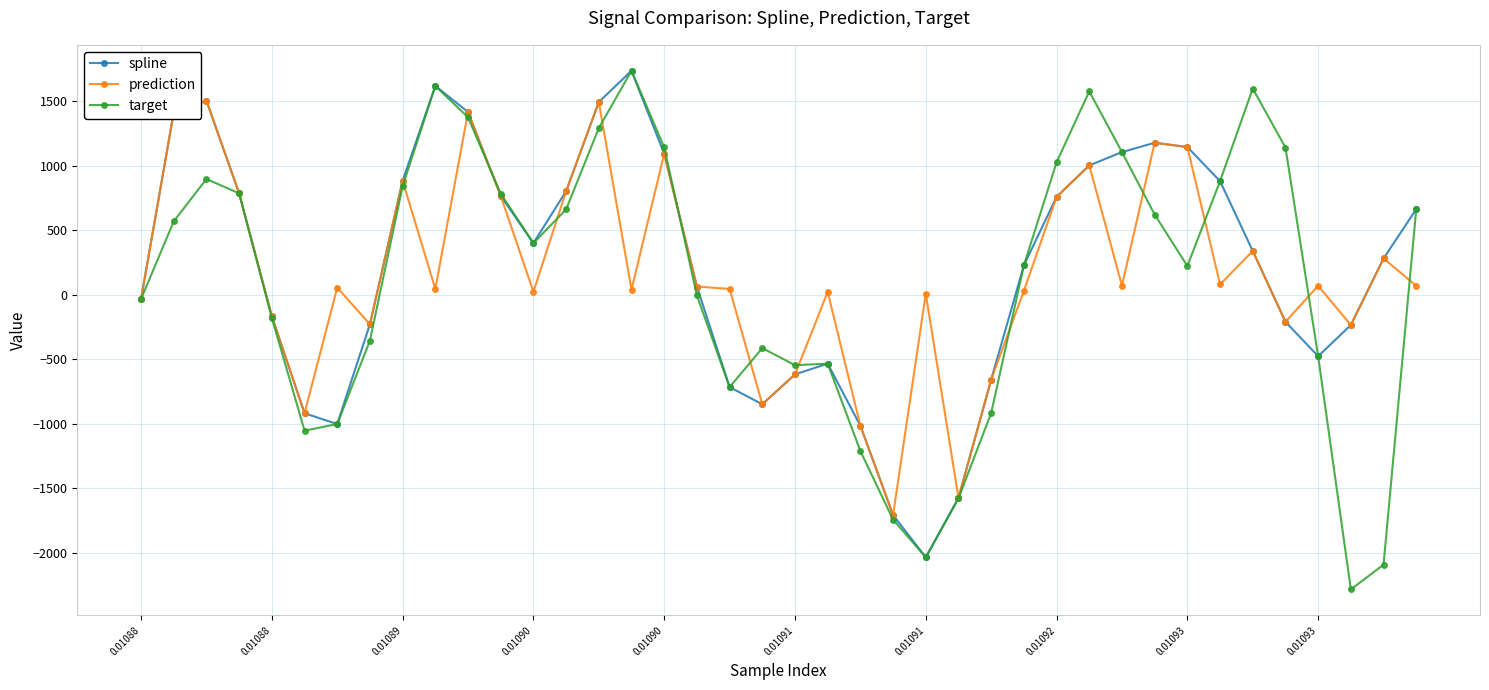

What is the value of the spline point at the 37th from the left?

-476.1